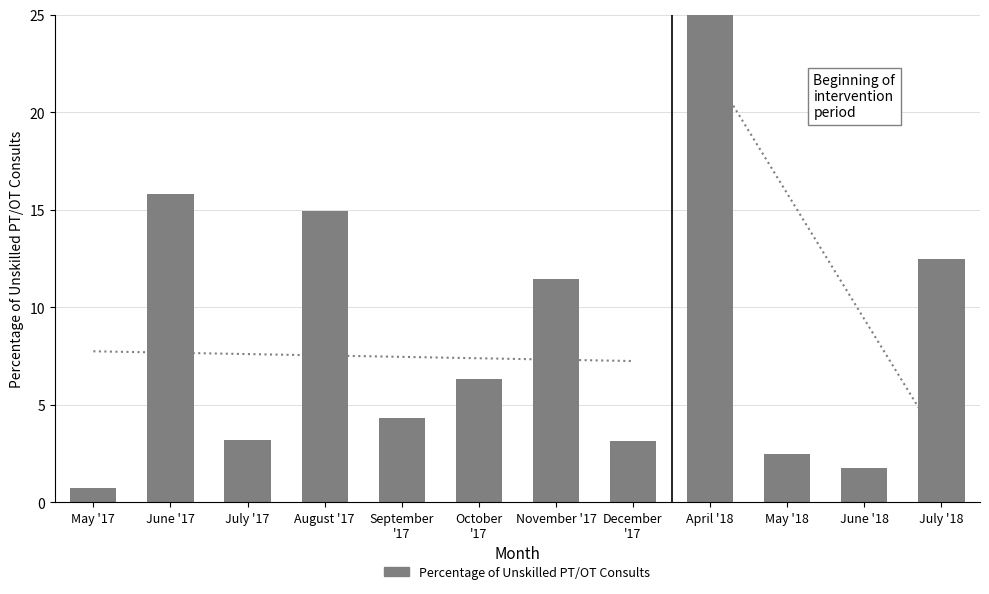

List the labels in order of value, largest first.

April '18, June '17, August '17, July '18, November '17, October
'17, September
'17, July '17, December
'17, May '18, June '18, May '17